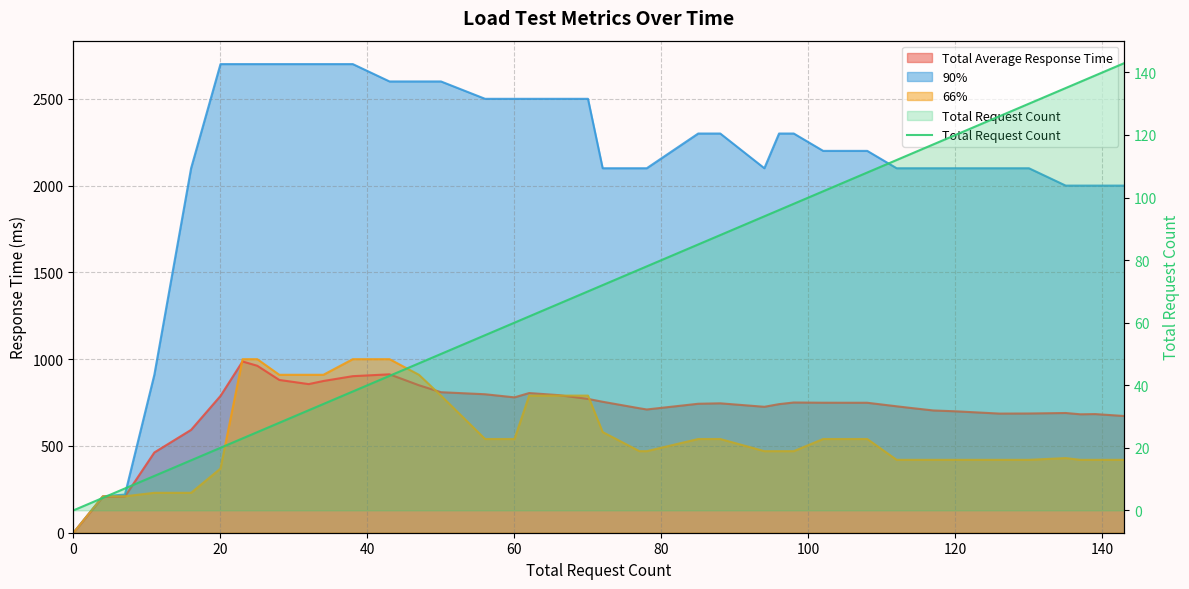

What is the difference between the maximum and minimum values?

143